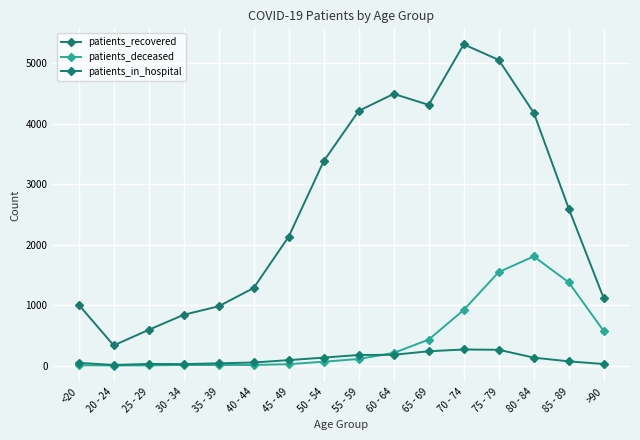

What is the sum of all patients_in_hospital values?

1759